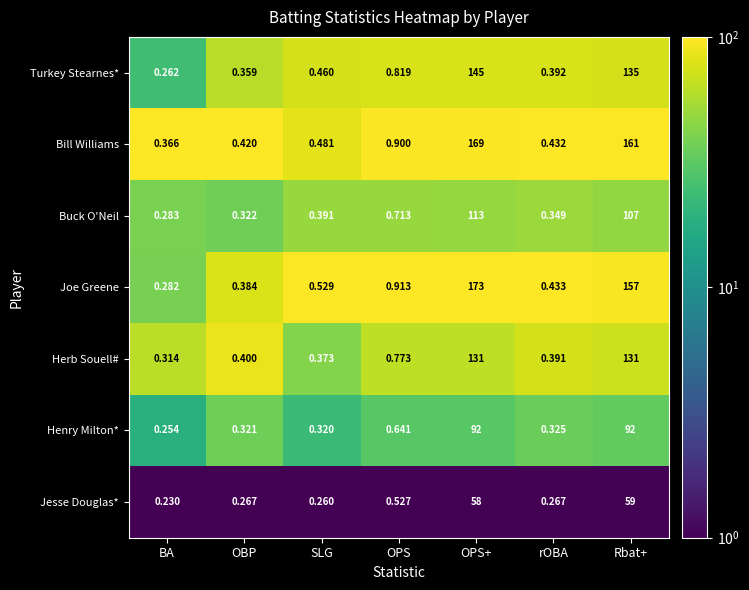

At which label is Joe Greene closest to 86?

Rbat+